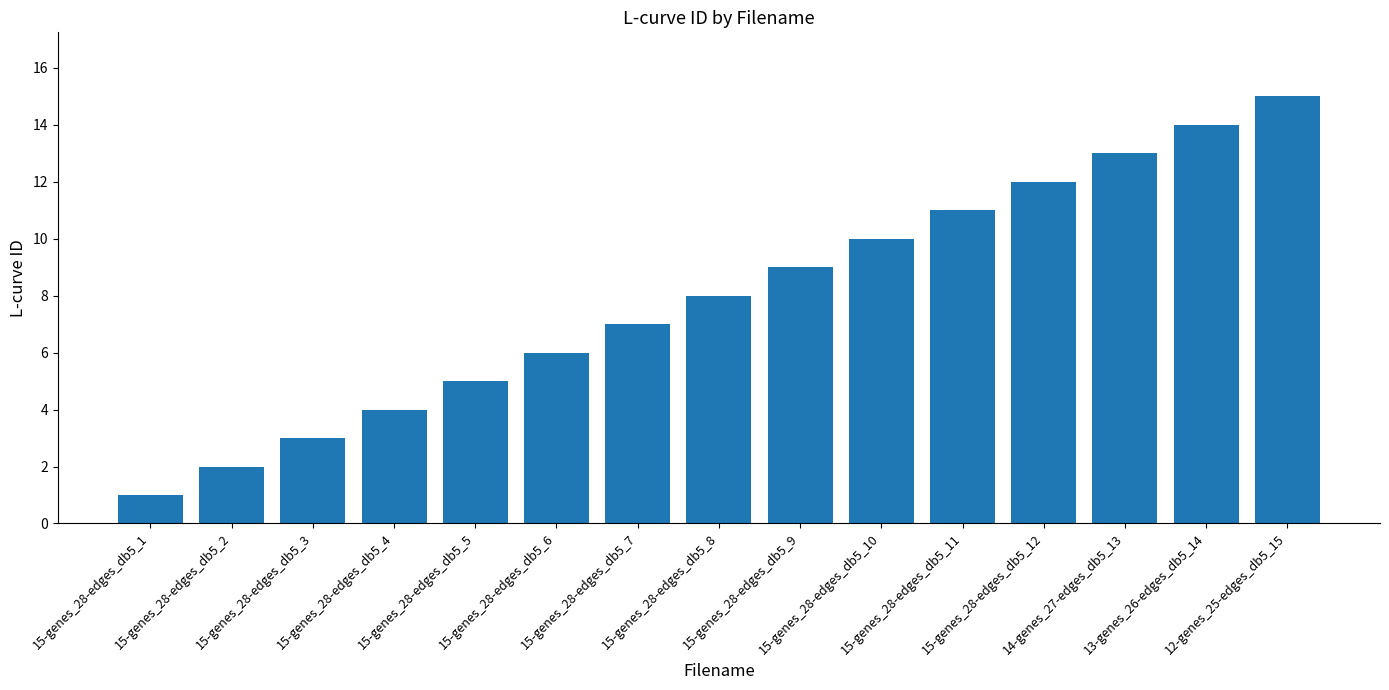

Are the bars grouped side by side (vs. stacked)?

No